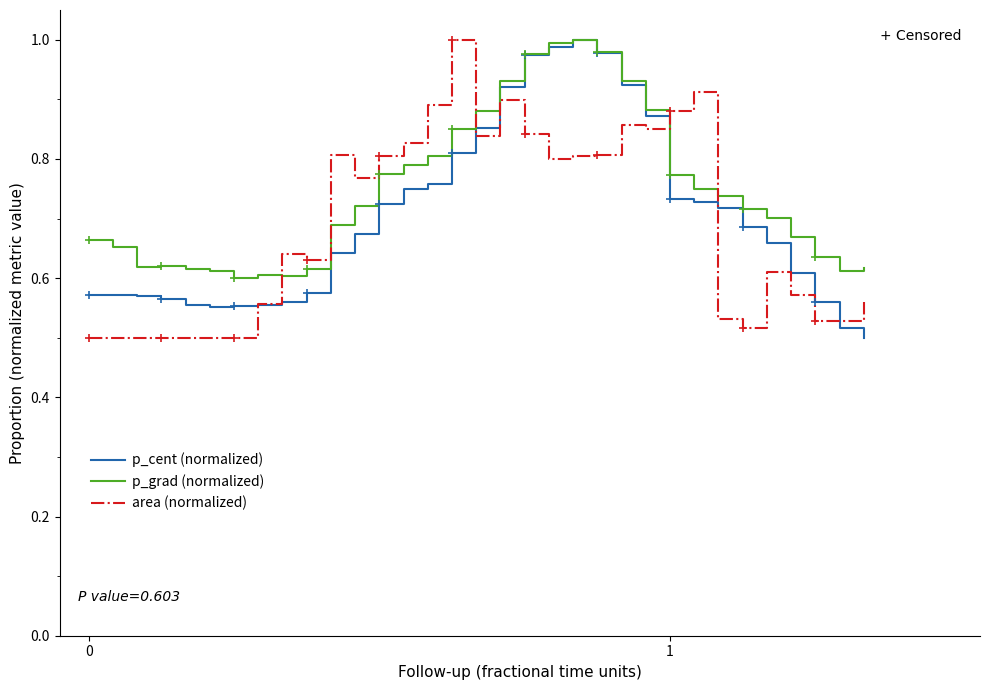

Which series has the largest total across all categories?

p_grad (normalized)